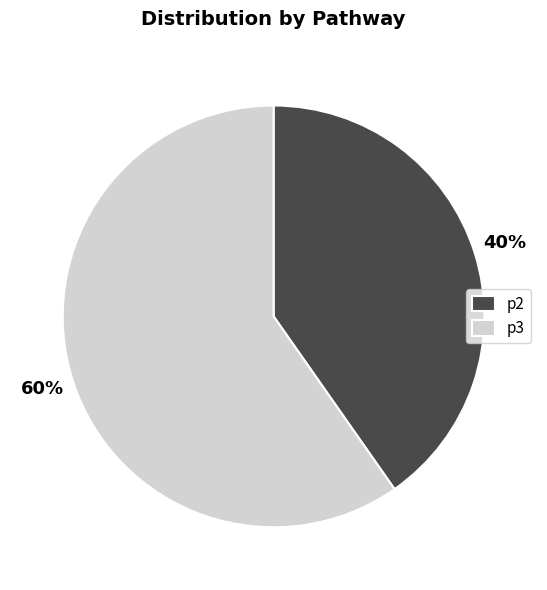

How many segments does this pie chart have?

2